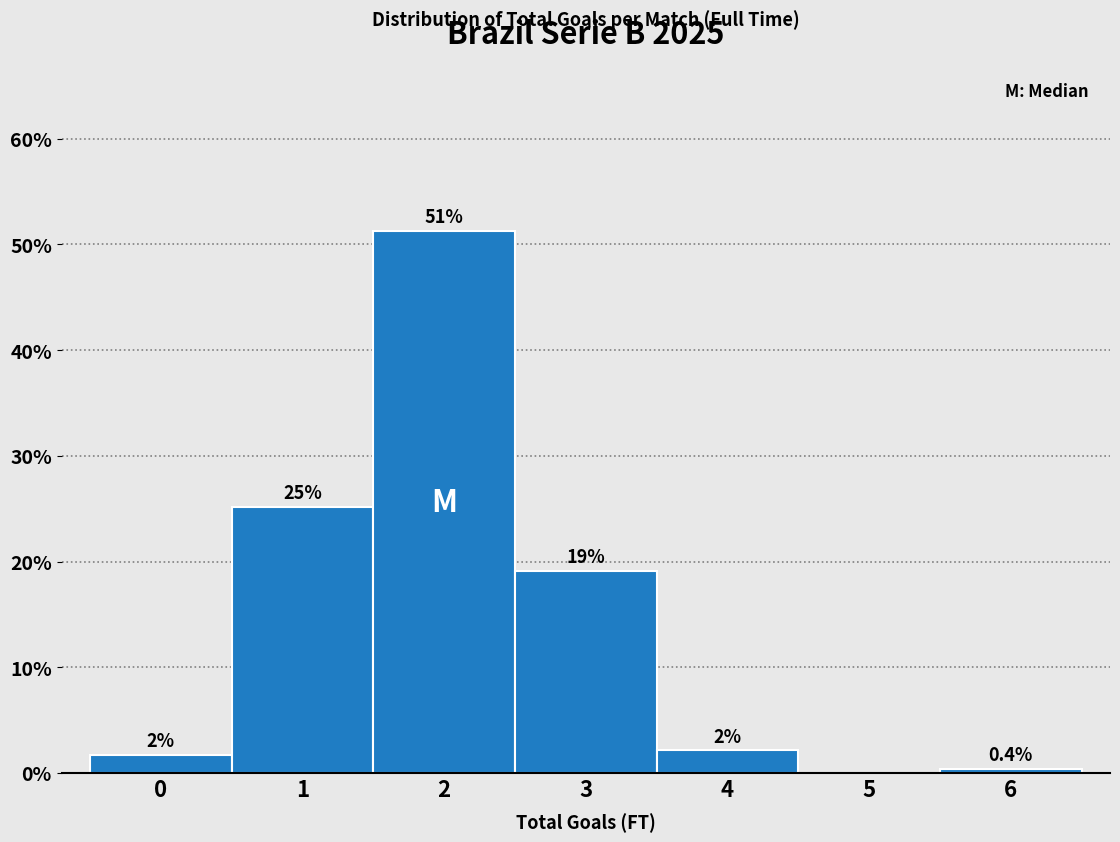

Are the bars horizontal?

No